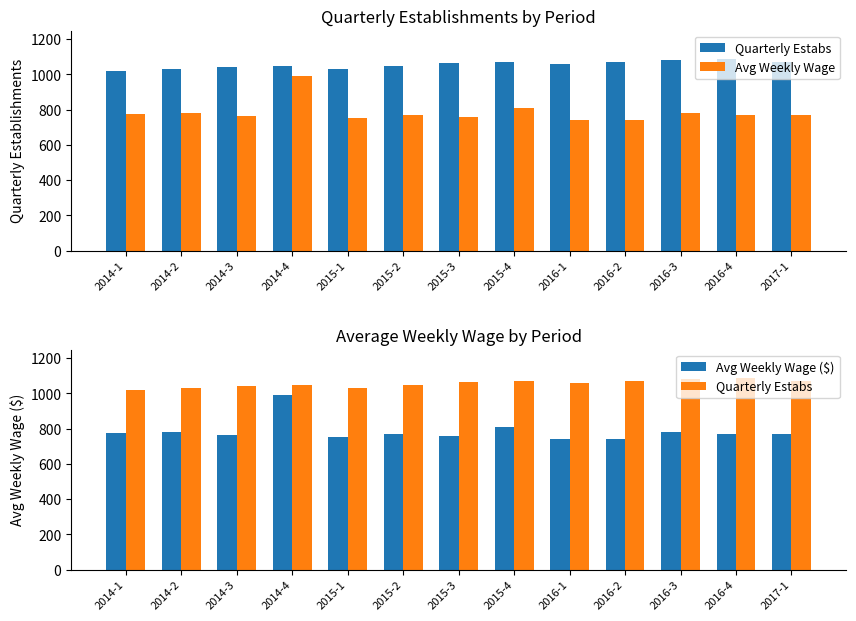

The Avg Weekly Wage series shows 262 at 2015-3. True or false?

False